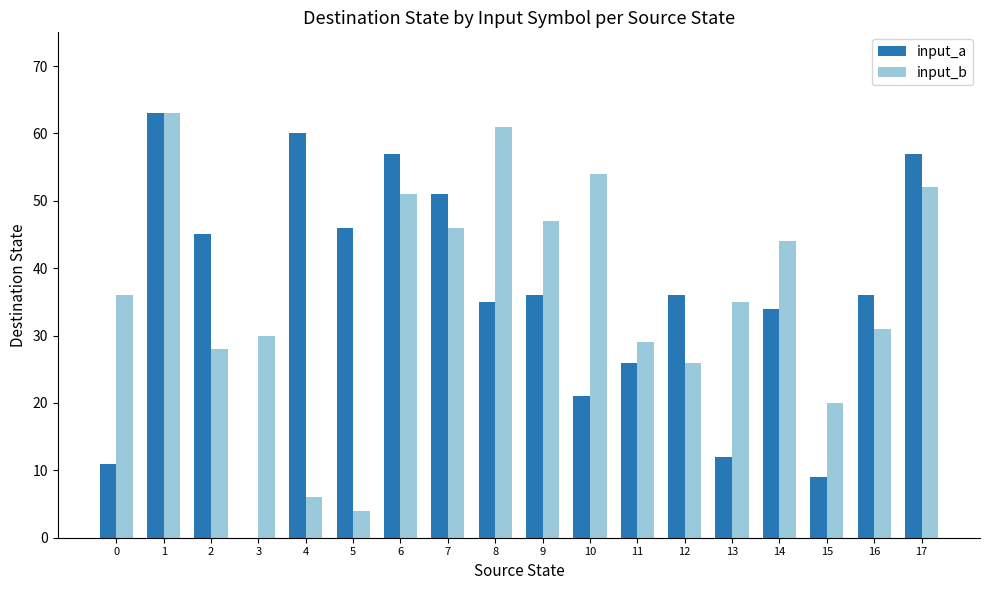

How many groups of bars are there?

18